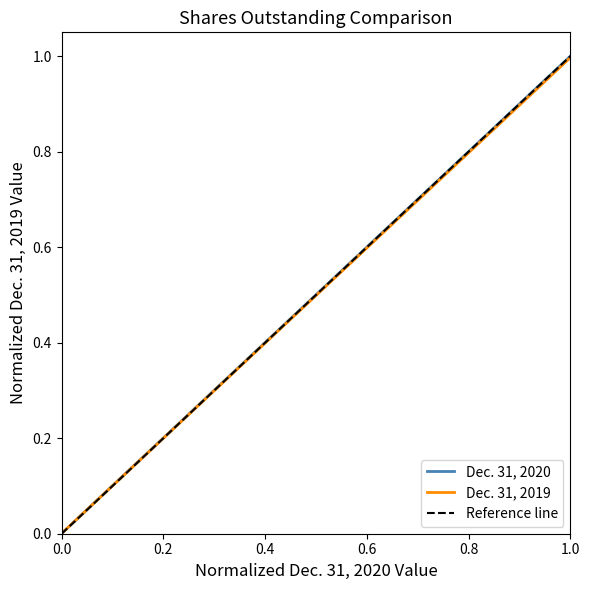

How many categories are shown in the chart?

2